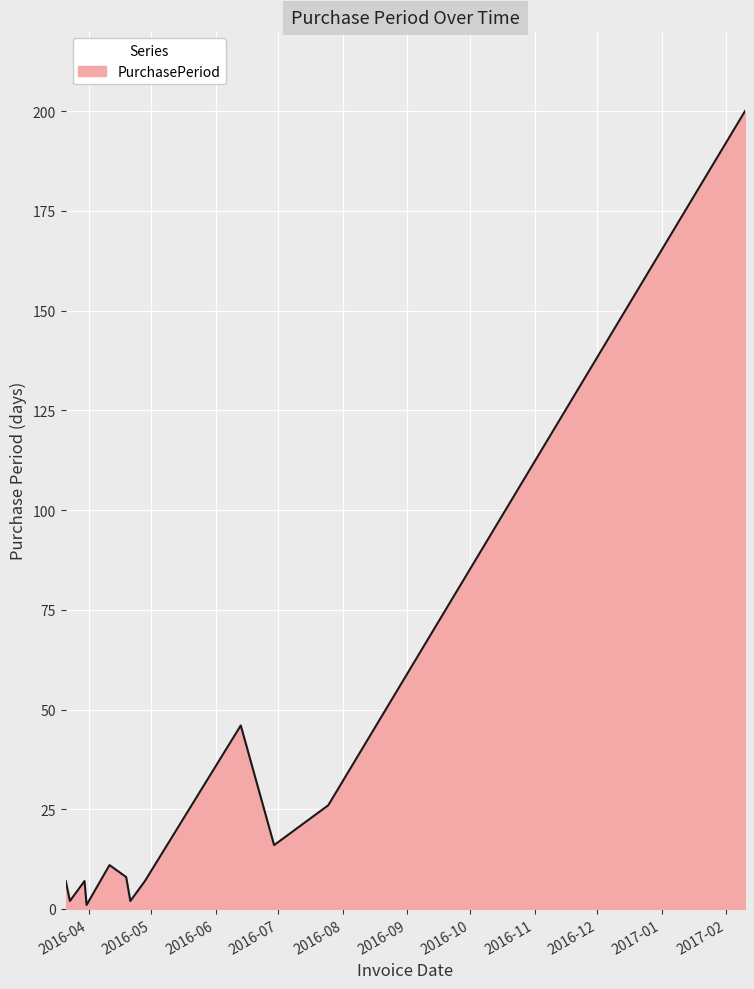

What is the maximum value shown in the chart?

200